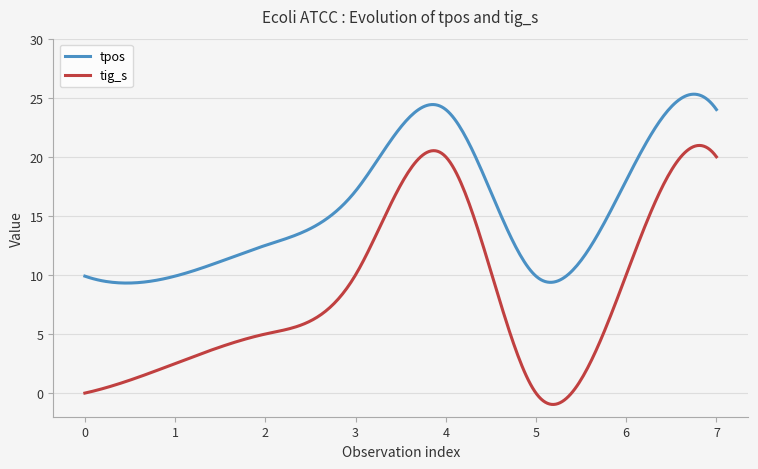

What is the highest value of the tpos series?

25.3